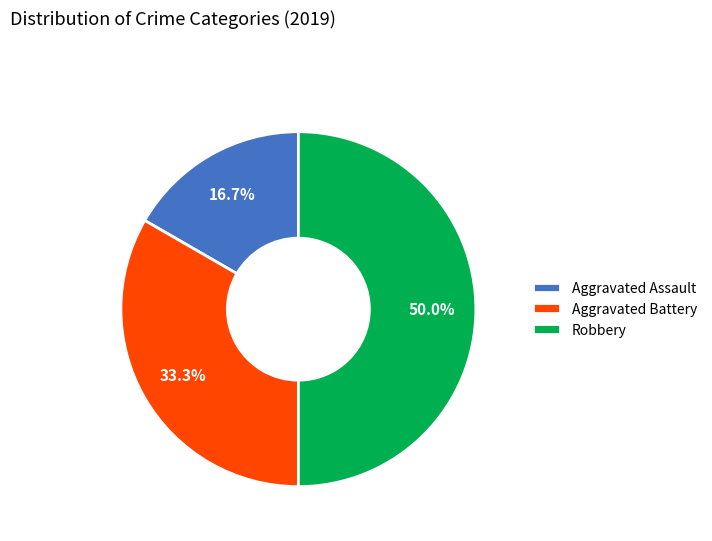

Is it true that Aggravated Battery is 33% of the pie?

True